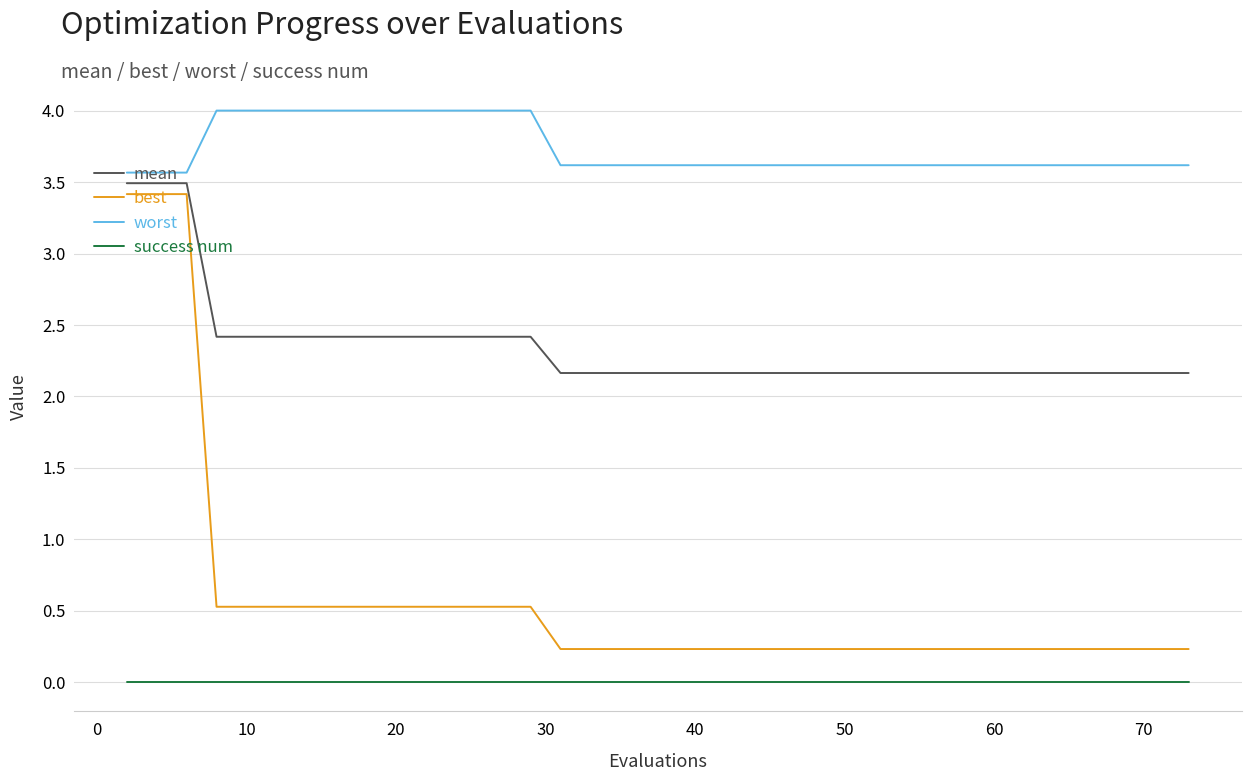

True or false: worst and success num cross at least once.

False